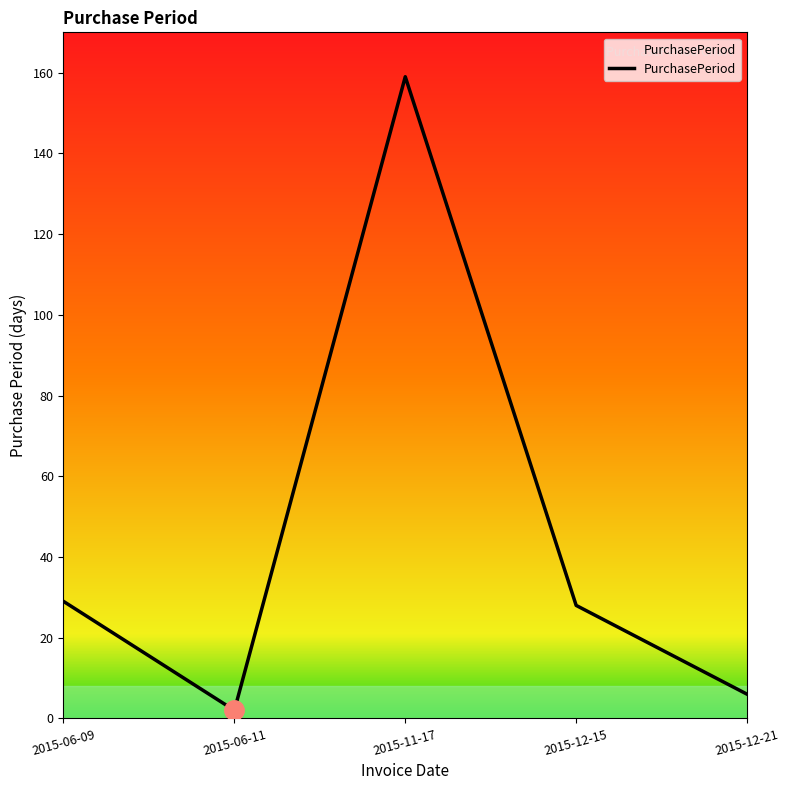

Is it true that the value at 2015-06-11 is 1?

False